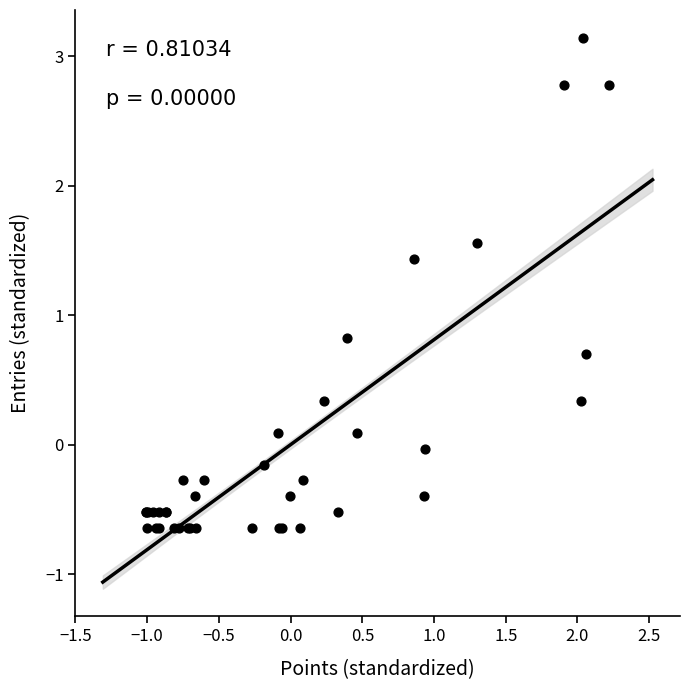

What Y value in the scatter plot is closest to 1?

0.8